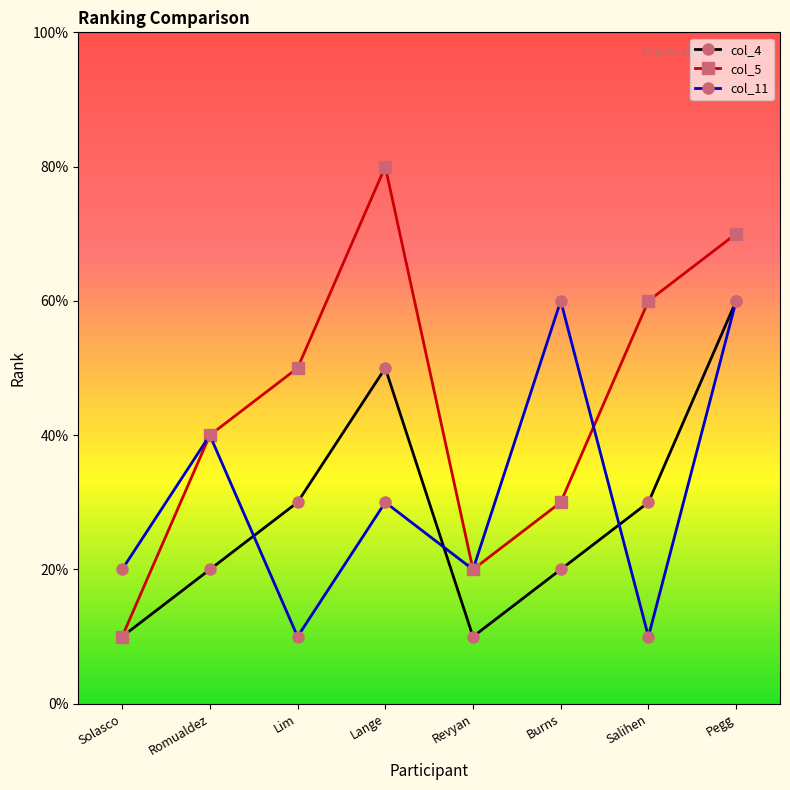

What is the average value of the col_11 series?

3